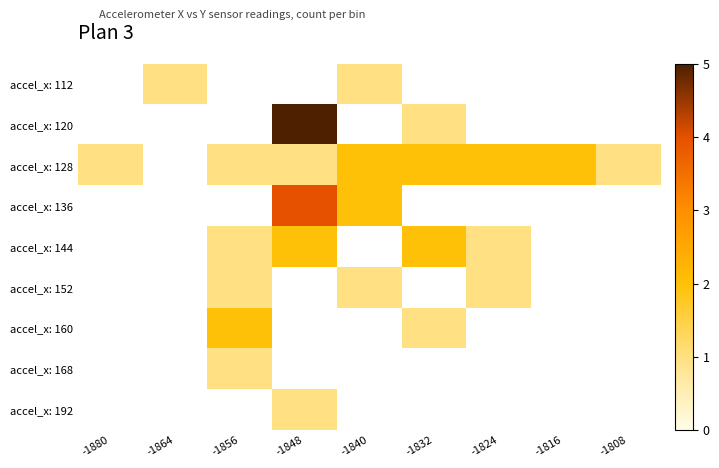

True or false: accel_x: 192 has a value of 1.0 at -1848.

True